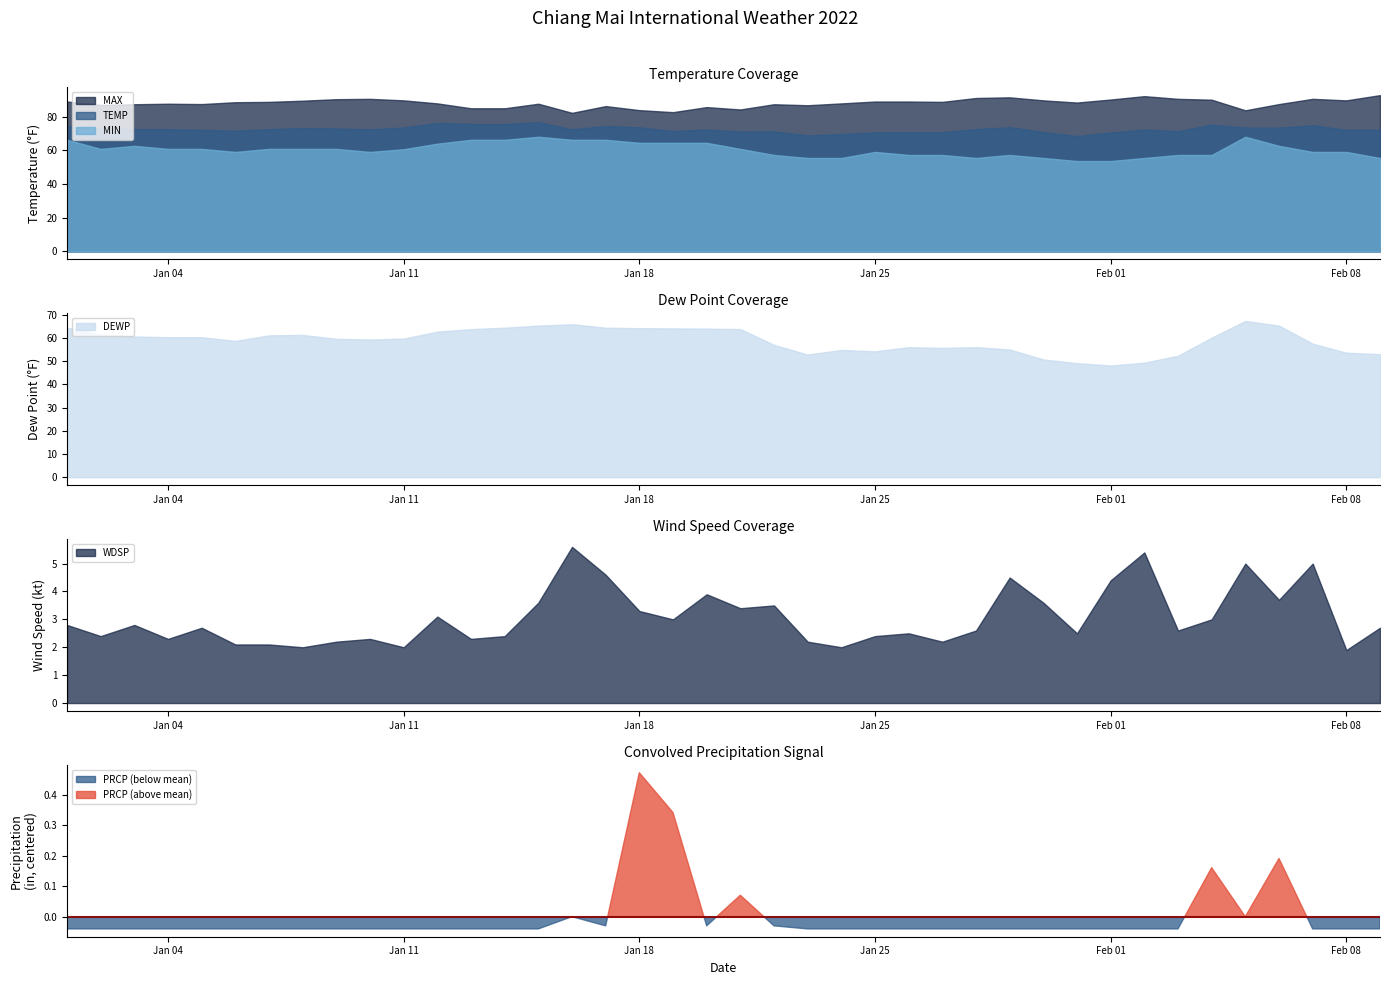

Reading left to right, extract all data points from this chart.

MAX: 2022-01-01=88.9	2022-01-02=86.9	2022-01-03=87.3	2022-01-04=87.6	2022-01-05=87.4	2022-01-06=88.5	2022-01-07=88.7	2022-01-08=89.4	2022-01-09=90.3	2022-01-10=90.5	2022-01-11=89.6	2022-01-12=87.8	2022-01-13=84.9	2022-01-14=84.9	2022-01-15=87.6	2022-01-16=82.2	2022-01-17=86.2	2022-01-18=83.8	2022-01-19=82.6	2022-01-20=85.6	2022-01-21=84.2	2022-01-22=87.3	2022-01-23=86.7	2022-01-24=87.8	2022-01-25=88.9	2022-01-26=88.9	2022-01-27=88.7	2022-01-28=91.0	2022-01-29=91.4	2022-01-30=89.6	2022-01-31=88.3	2022-02-01=90.1	2022-02-02=92.1	2022-02-03=90.5	2022-02-04=90.0	2022-02-05=83.7	2022-02-06=87.4	2022-02-07=90.5	2022-02-08=89.6	2022-02-09=92.7
TEMP: 2022-01-01=74.3	2022-01-02=73.3	2022-01-03=72.5	2022-01-04=72.5	2022-01-05=72.1	2022-01-06=71.6	2022-01-07=72.5	2022-01-08=73.2	2022-01-09=72.9	2022-01-10=72.4	2022-01-11=73.5	2022-01-12=76.2	2022-01-13=75.6	2022-01-14=75.5	2022-01-15=76.7	2022-01-16=72.4	2022-01-17=74.4	2022-01-18=73.6	2022-01-19=71.4	2022-01-20=72.3	2022-01-21=71.1	2022-01-22=71.2	2022-01-23=68.8	2022-01-24=69.6	2022-01-25=70.6	2022-01-26=70.7	2022-01-27=70.7	2022-01-28=72.5	2022-01-29=73.7	2022-01-30=70.8	2022-01-31=68.4	2022-02-01=70.5	2022-02-02=72.3	2022-02-03=71.3	2022-02-04=75.2	2022-02-05=73.5	2022-02-06=73.4	2022-02-07=74.8	2022-02-08=72.1	2022-02-09=72.1
MIN: 2022-01-01=66.2	2022-01-02=60.8	2022-01-03=62.6	2022-01-04=60.8	2022-01-05=60.8	2022-01-06=59.0	2022-01-07=60.8	2022-01-08=60.8	2022-01-09=60.8	2022-01-10=59.0	2022-01-11=60.6	2022-01-12=63.9	2022-01-13=66.2	2022-01-14=66.2	2022-01-15=68.0	2022-01-16=66.2	2022-01-17=66.2	2022-01-18=64.4	2022-01-19=64.4	2022-01-20=64.4	2022-01-21=60.8	2022-01-22=57.2	2022-01-23=55.4	2022-01-24=55.4	2022-01-25=59.0	2022-01-26=57.2	2022-01-27=57.2	2022-01-28=55.4	2022-01-29=57.2	2022-01-30=55.4	2022-01-31=53.6	2022-02-01=53.6	2022-02-02=55.4	2022-02-03=57.2	2022-02-04=57.2	2022-02-05=68.0	2022-02-06=62.6	2022-02-07=59.0	2022-02-08=59.0	2022-02-09=55.4
DEWP: 2022-01-01=64.5	2022-01-02=61.6	2022-01-03=60.7	2022-01-04=60.4	2022-01-05=60.4	2022-01-06=58.8	2022-01-07=61.2	2022-01-08=61.4	2022-01-09=59.7	2022-01-10=59.4	2022-01-11=59.8	2022-01-12=62.8	2022-01-13=63.9	2022-01-14=64.5	2022-01-15=65.4	2022-01-16=66.0	2022-01-17=64.5	2022-01-18=64.3	2022-01-19=64.2	2022-01-20=64.1	2022-01-21=63.9	2022-01-22=57.1	2022-01-23=52.9	2022-01-24=54.9	2022-01-25=54.3	2022-01-26=56.1	2022-01-27=55.8	2022-01-28=56.1	2022-01-29=55.1	2022-01-30=50.8	2022-01-31=49.2	2022-02-01=48.2	2022-02-02=49.4	2022-02-03=52.4	2022-02-04=60.2	2022-02-05=67.4	2022-02-06=65.4	2022-02-07=57.6	2022-02-08=53.7	2022-02-09=53.1
WDSP: 2022-01-01=2.8	2022-01-02=2.4	2022-01-03=2.8	2022-01-04=2.3	2022-01-05=2.7	2022-01-06=2.1	2022-01-07=2.1	2022-01-08=2.0	2022-01-09=2.2	2022-01-10=2.3	2022-01-11=2.0	2022-01-12=3.1	2022-01-13=2.3	2022-01-14=2.4	2022-01-15=3.6	2022-01-16=5.6	2022-01-17=4.6	2022-01-18=3.3	2022-01-19=3.0	2022-01-20=3.9	2022-01-21=3.4	2022-01-22=3.5	2022-01-23=2.2	2022-01-24=2.0	2022-01-25=2.4	2022-01-26=2.5	2022-01-27=2.2	2022-01-28=2.6	2022-01-29=4.5	2022-01-30=3.6	2022-01-31=2.5	2022-02-01=4.4	2022-02-02=5.4	2022-02-03=2.6	2022-02-04=3.0	2022-02-05=5.0	2022-02-06=3.7	2022-02-07=5.0	2022-02-08=1.9	2022-02-09=2.7
PRCP: 2022-01-01=0.0	2022-01-02=0.0	2022-01-03=0.0	2022-01-04=0.0	2022-01-05=0.0	2022-01-06=0.0	2022-01-07=0.0	2022-01-08=0.0	2022-01-09=0.0	2022-01-10=0.0	2022-01-11=0.0	2022-01-12=0.0	2022-01-13=0.0	2022-01-14=0.0	2022-01-15=0.0	2022-01-16=0.0	2022-01-17=0.0	2022-01-18=0.5	2022-01-19=0.4	2022-01-20=0.0	2022-01-21=0.1	2022-01-22=0.0	2022-01-23=0.0	2022-01-24=0.0	2022-01-25=0.0	2022-01-26=0.0	2022-01-27=0.0	2022-01-28=0.0	2022-01-29=0.0	2022-01-30=0.0	2022-01-31=0.0	2022-02-01=0.0	2022-02-02=0.0	2022-02-03=0.0	2022-02-04=0.2	2022-02-05=0.0	2022-02-06=0.2	2022-02-07=0.0	2022-02-08=0.0	2022-02-09=0.0